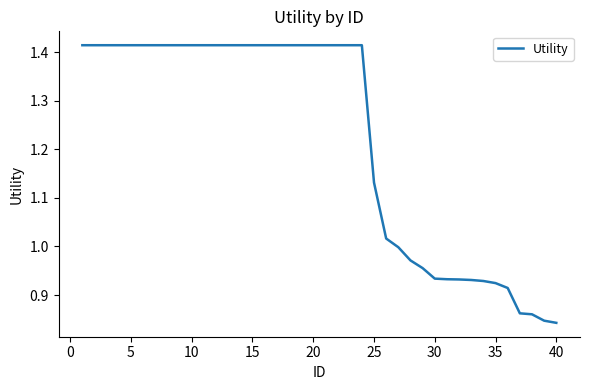

What is the difference between the maximum and minimum values?

0.6